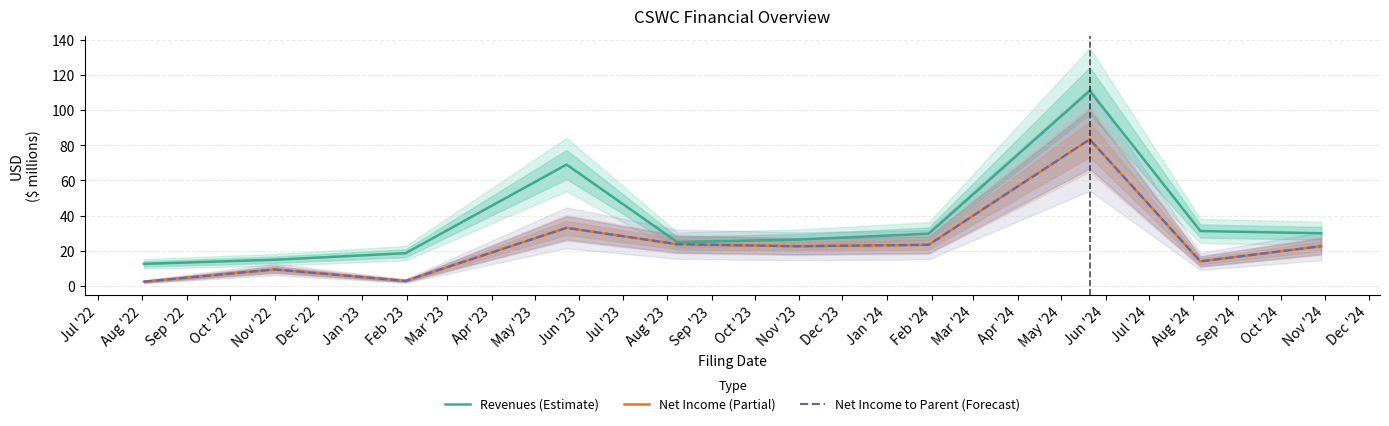

Does the chart have visible grid lines?

Yes